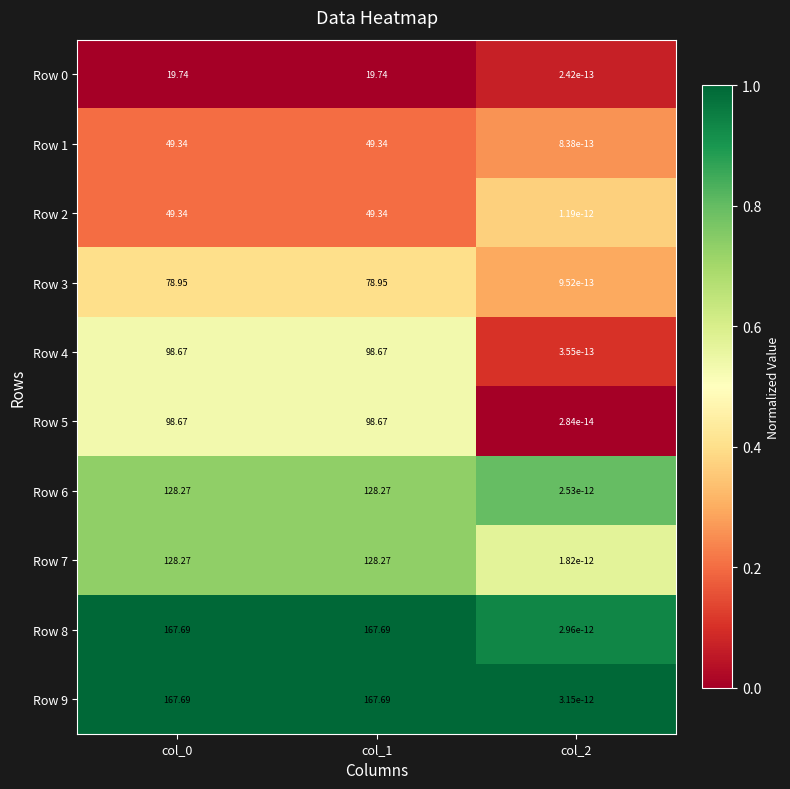

Is the value of Row 6 at col_1 greater than the value of Row 9 at col_1?

No